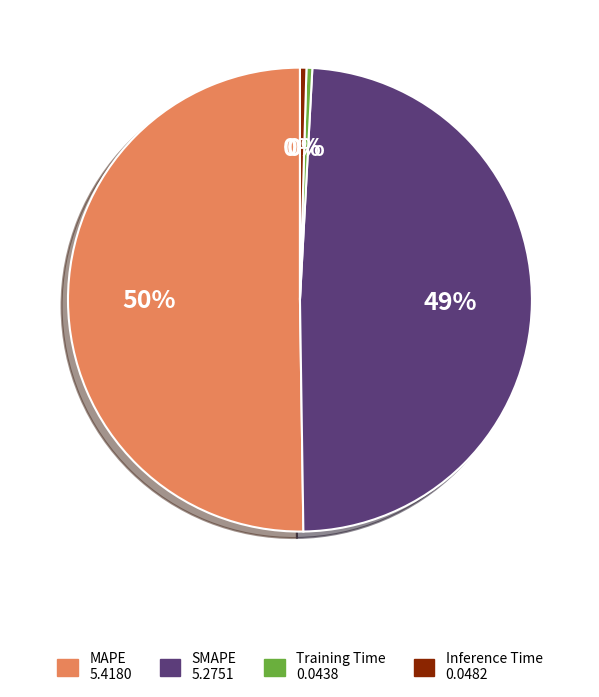

Between SMAPE and MAPE, which is larger?

MAPE